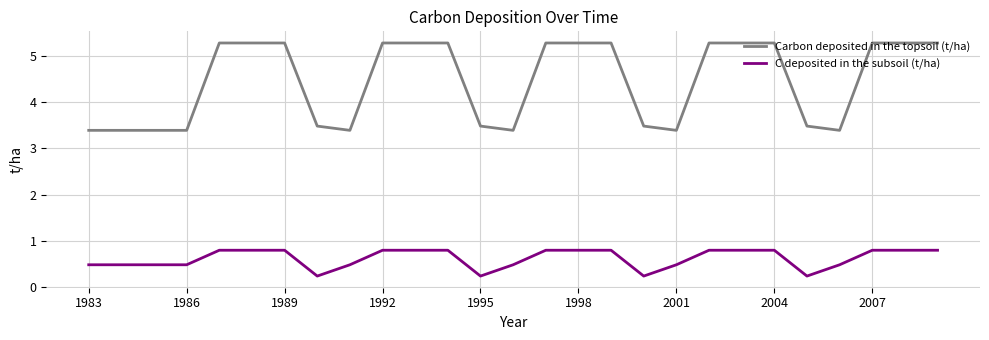

What is the maximum value shown in the chart?

5.3